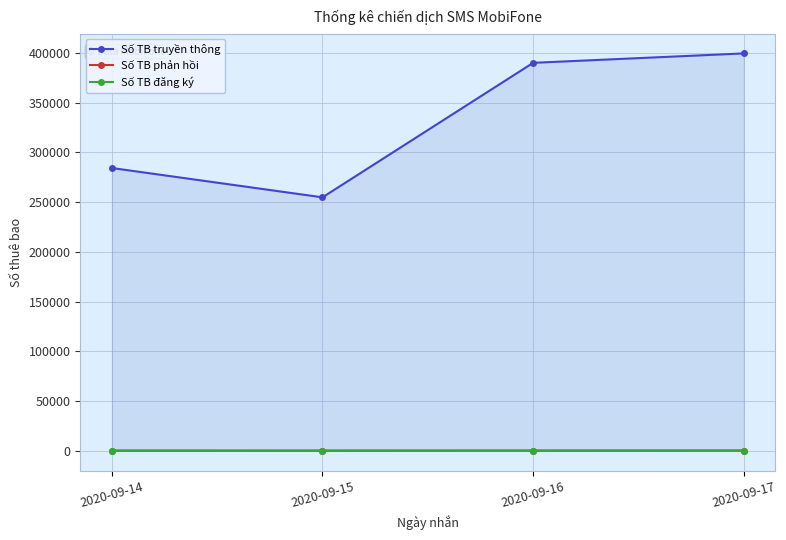

At 2020-09-14, list the series in order from largest to smallest.

Số TB truyền thông, Số TB phản hồi, Số TB đăng ký